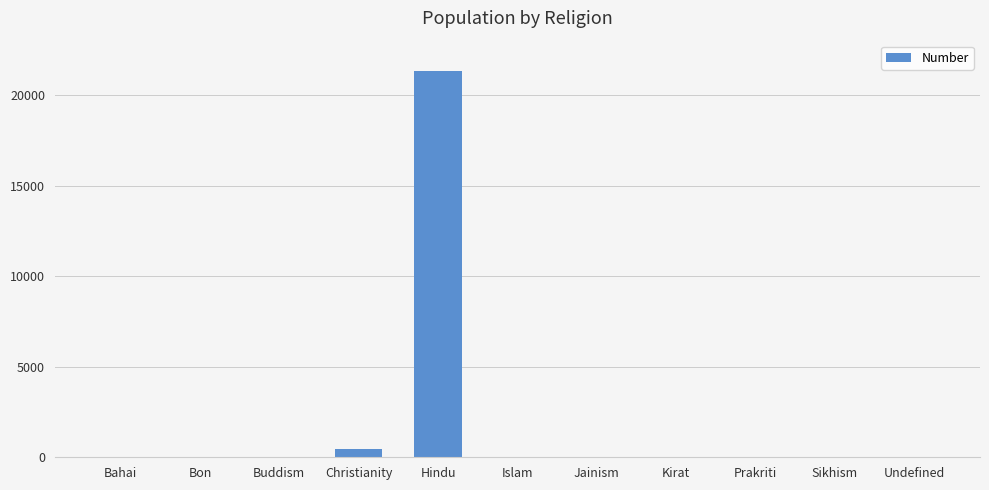

At which category does the chart reach its peak across all series?

Hindu